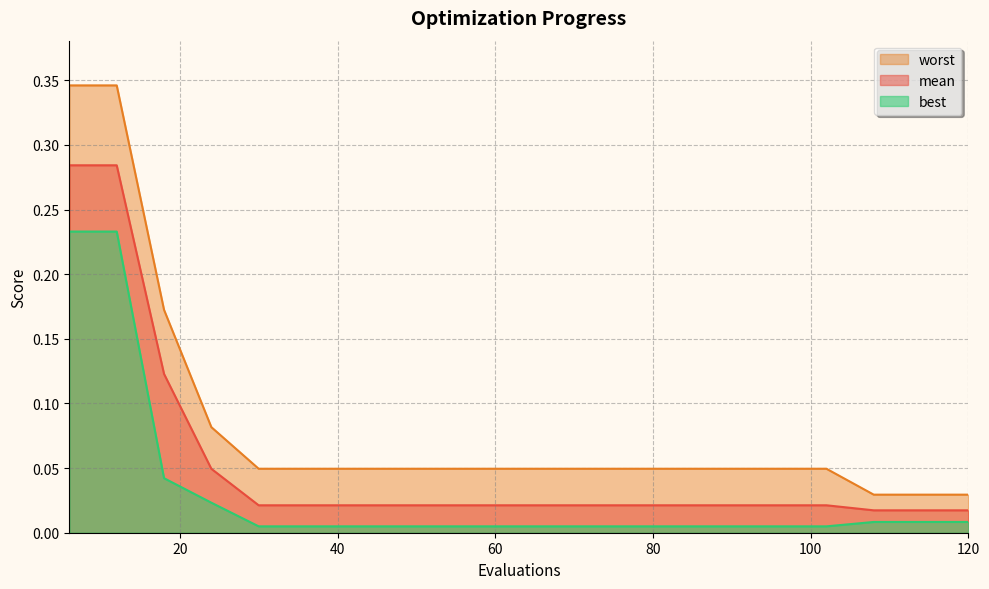

What is the sum of the worst values at 102 and 48?

0.1